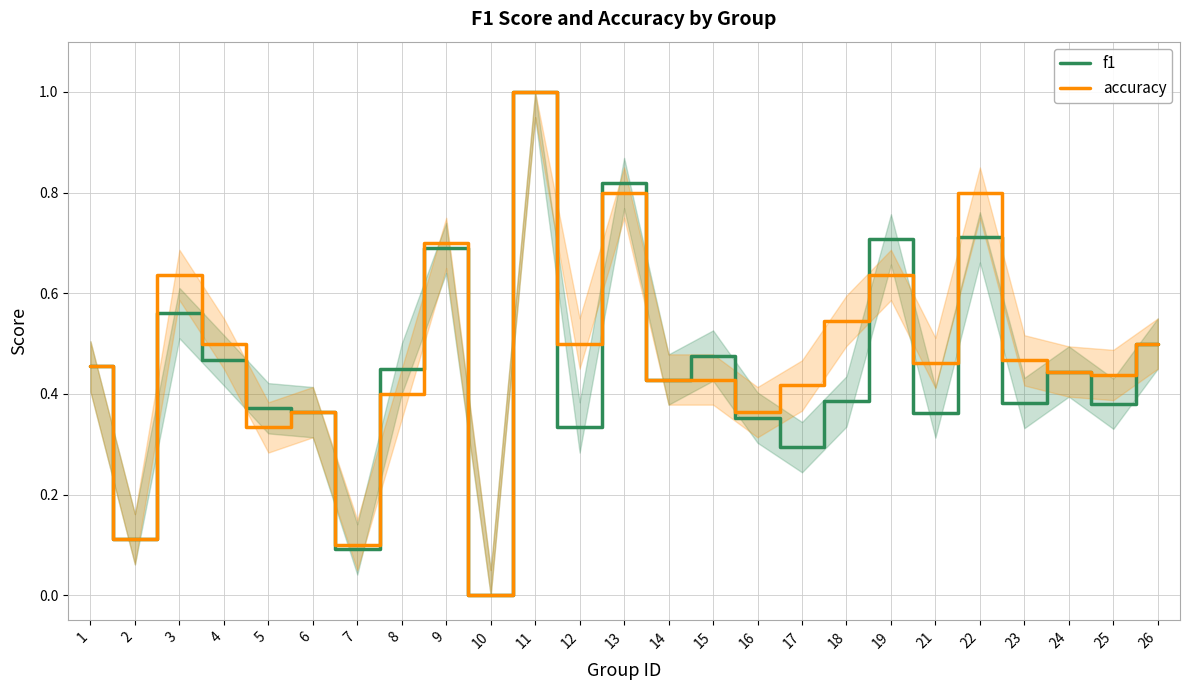

What is the average value of the accuracy series?

0.5